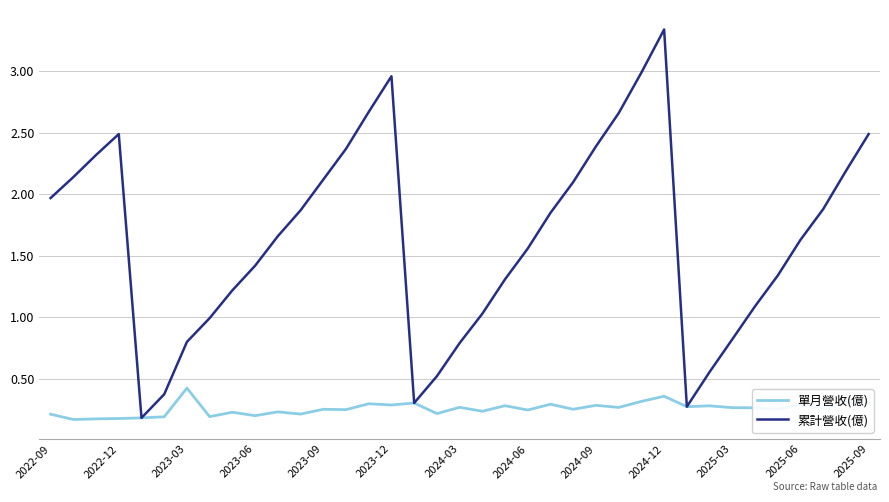

Rank the series by their average value, from lowest to highest.

單月營收(億), 累計營收(億)